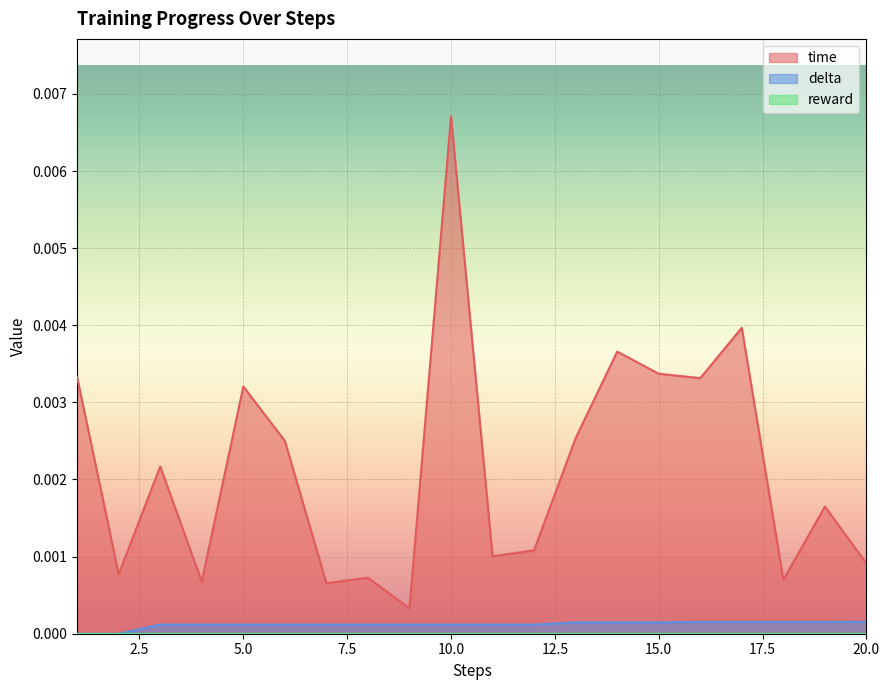

Between 7 and 12, which series saw the biggest shift?

time